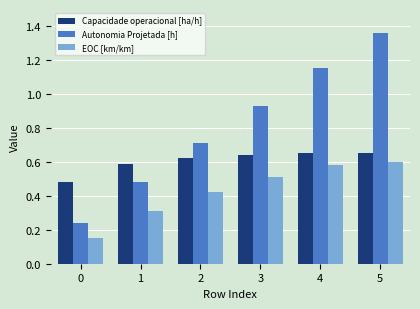

True or false: EOC [km/km] has a value of 0.2 at 0.

False